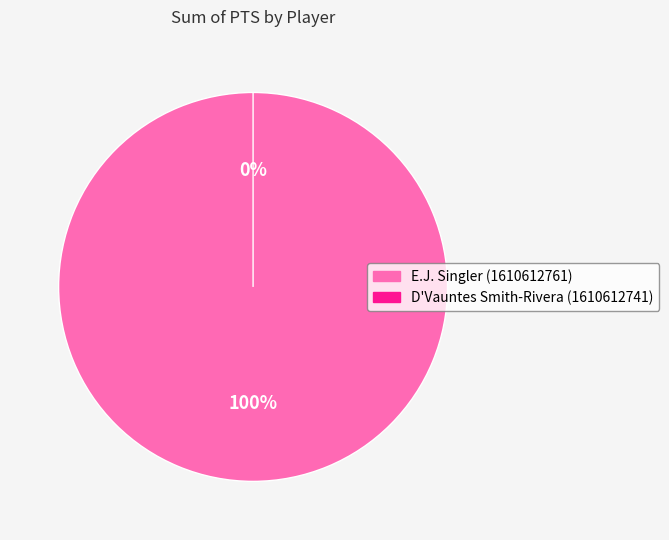

Which slice is the smallest?

D'Vauntes Smith-Rivera (1610612741)